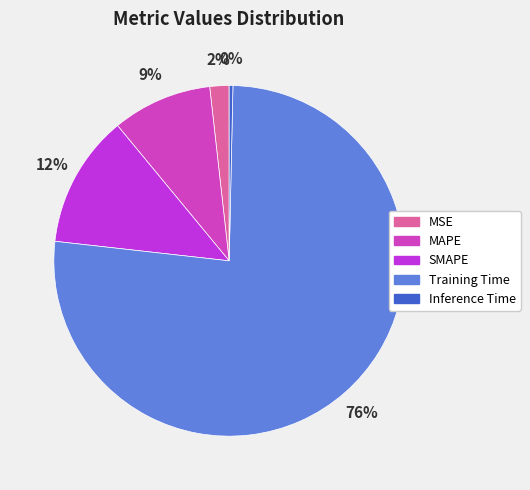

True or false: MSE accounts for 2% of the total.

True